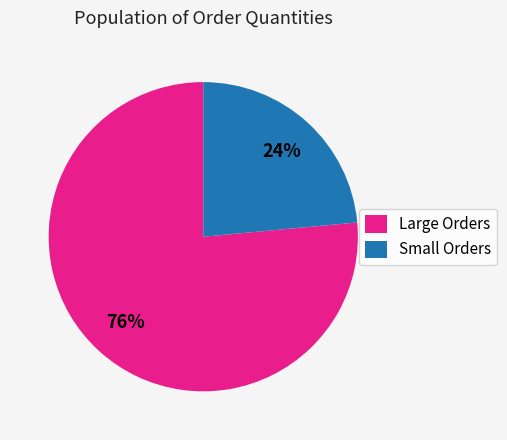

Count the number of slices in the pie.

2